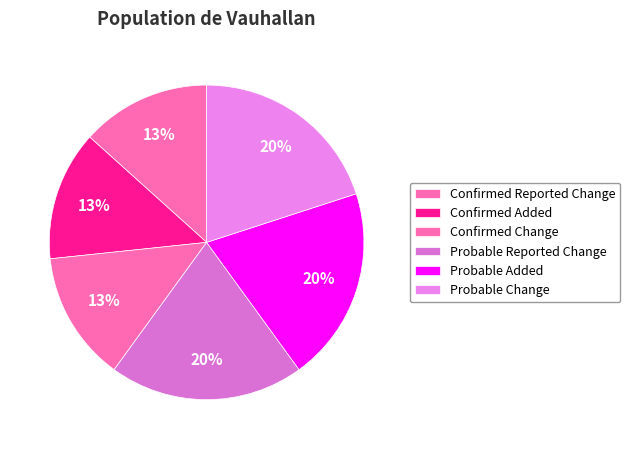

To the nearest percent, what percentage of the pie is Probable Added?

20%